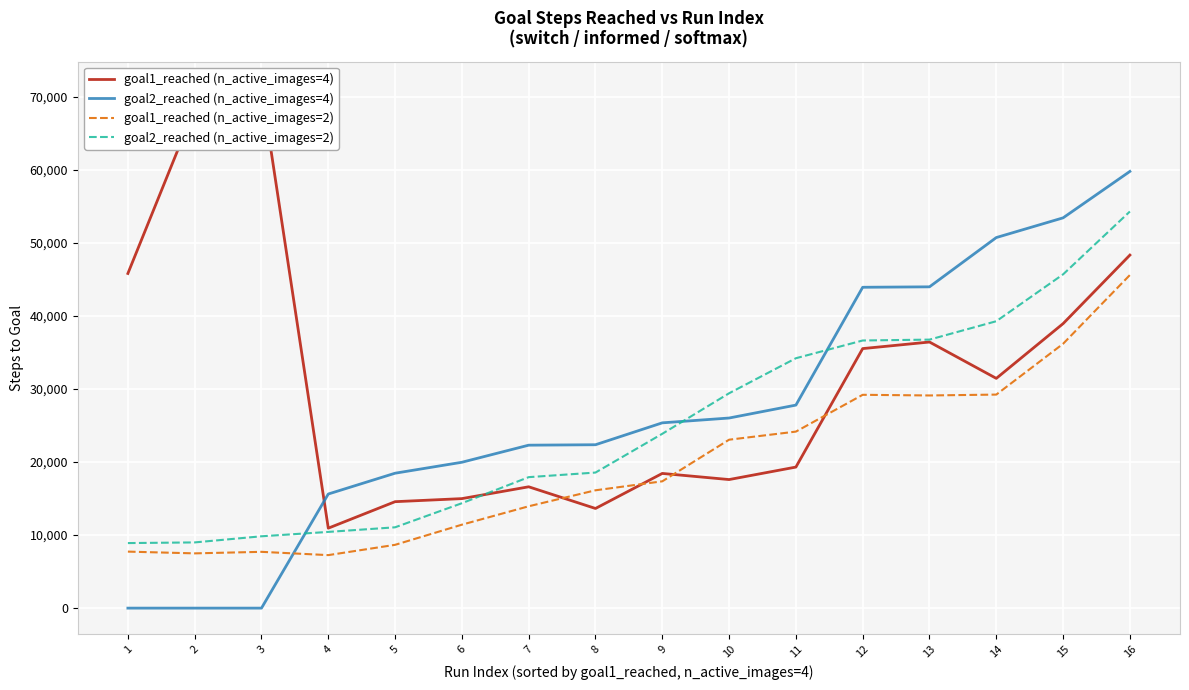

What is the total value across all series at 3?

88860